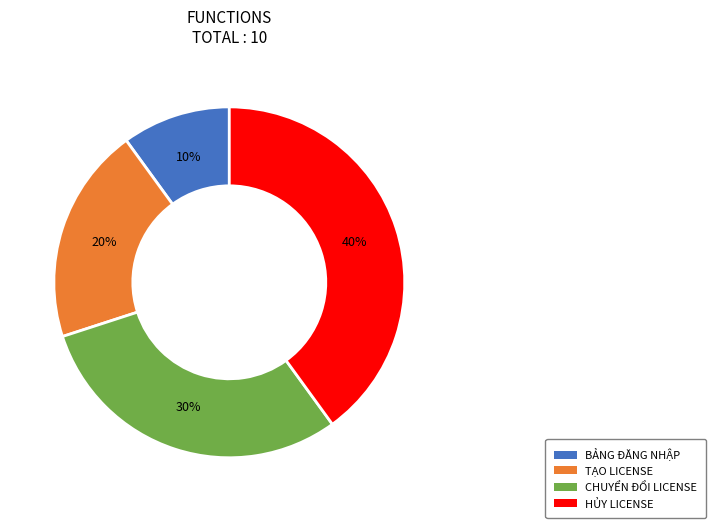

To the nearest percent, what is the difference between the CHUYỂN ĐỔI LICENSE and TẠO LICENSE slice percentages?

10%